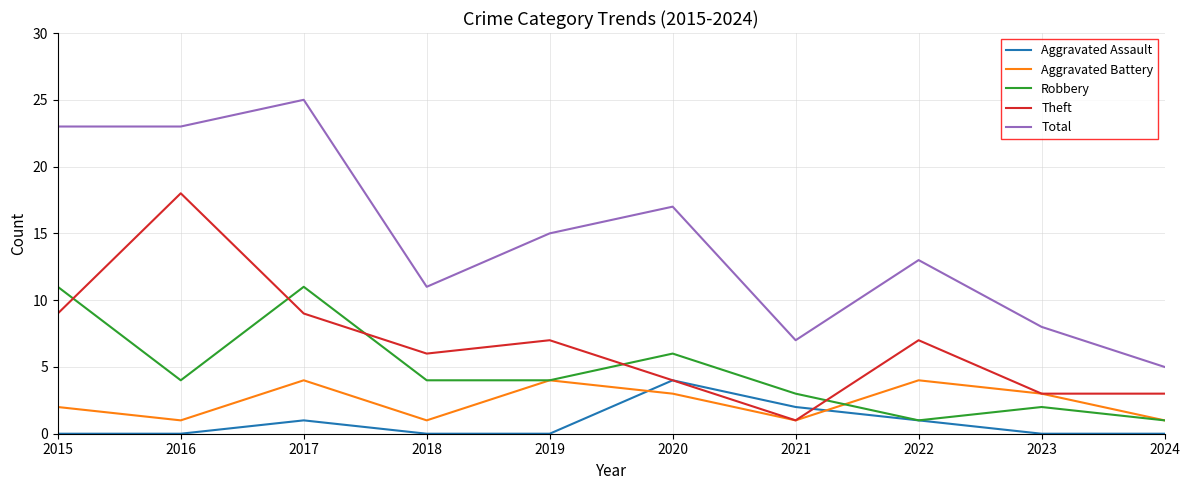

What is the approximate value of Robbery at 2018?

4